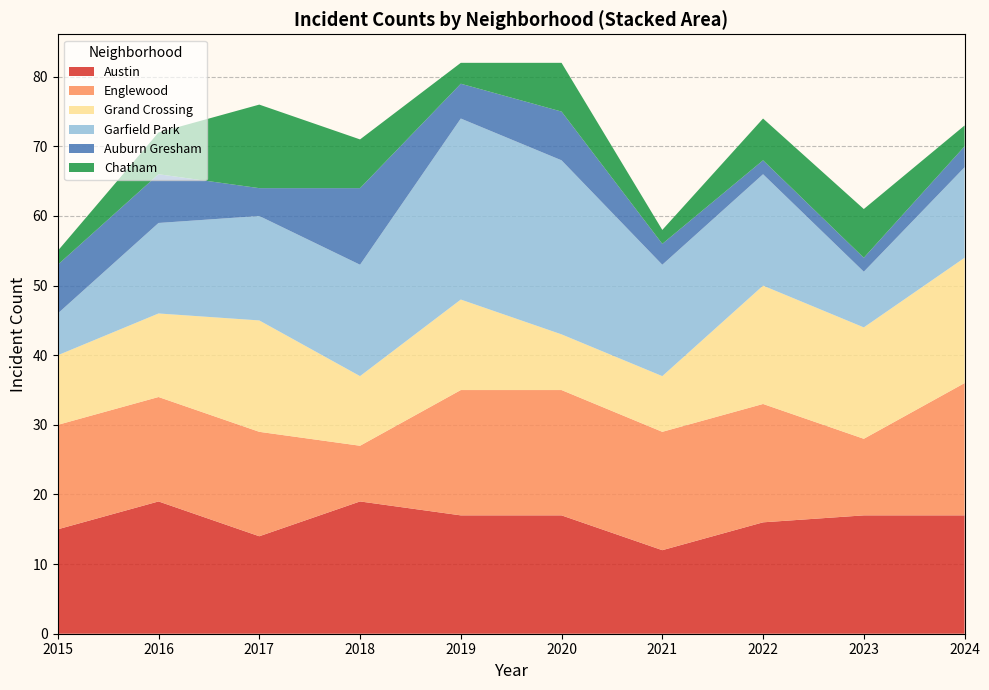

What is the highest value of the Austin series?

19